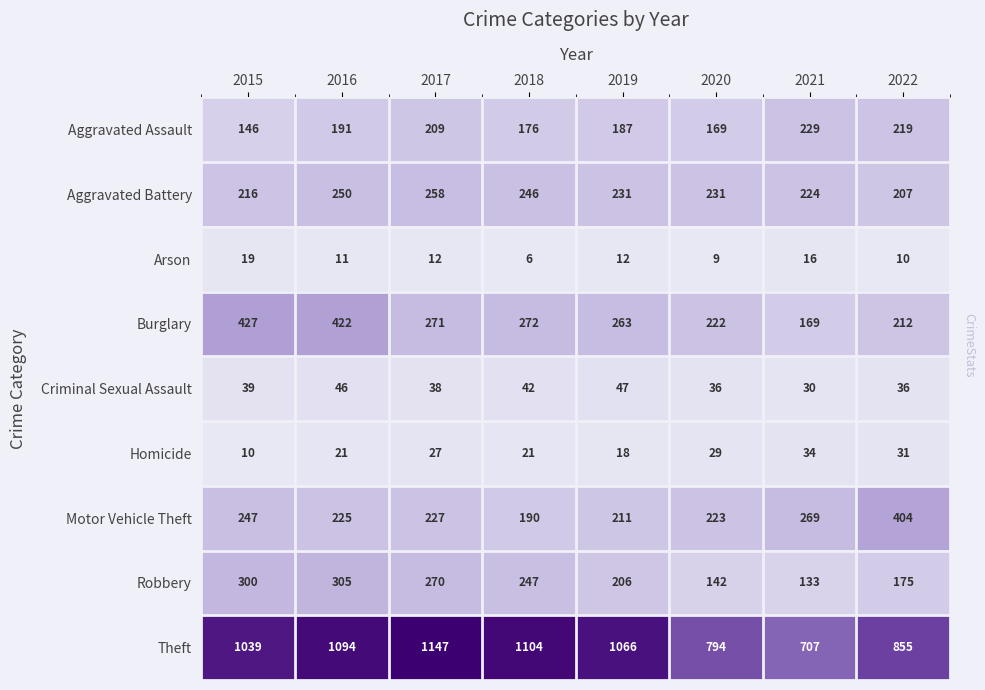

The Motor Vehicle Theft series shows 135 at 2021. True or false?

False